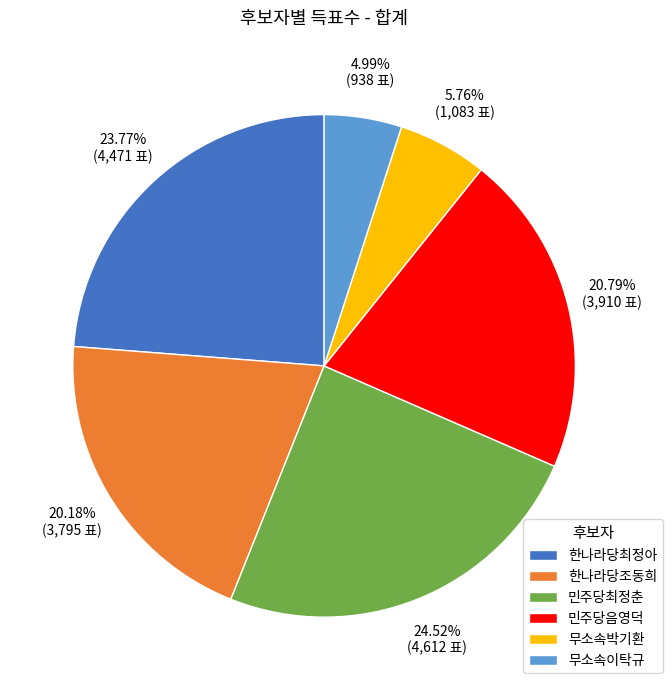

Which slice is the largest?

민주당최정춘